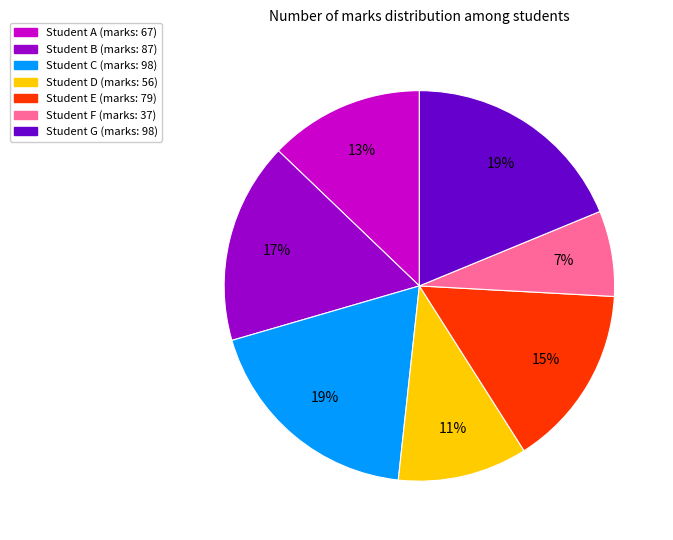

Is there a majority slice in this chart?

No